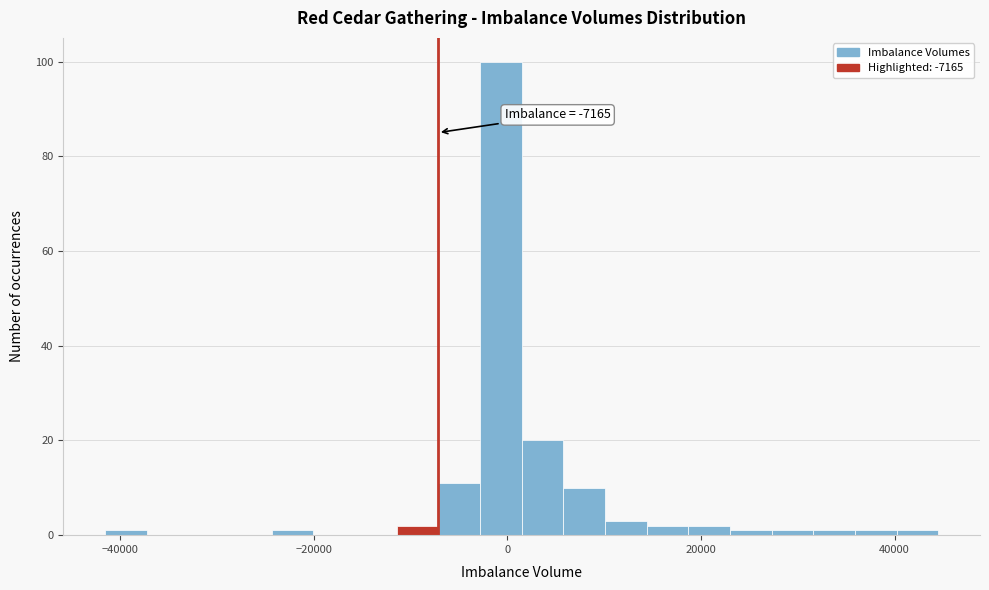

Read against the x-axis, roughly where is the centre of the tallest bar?

0